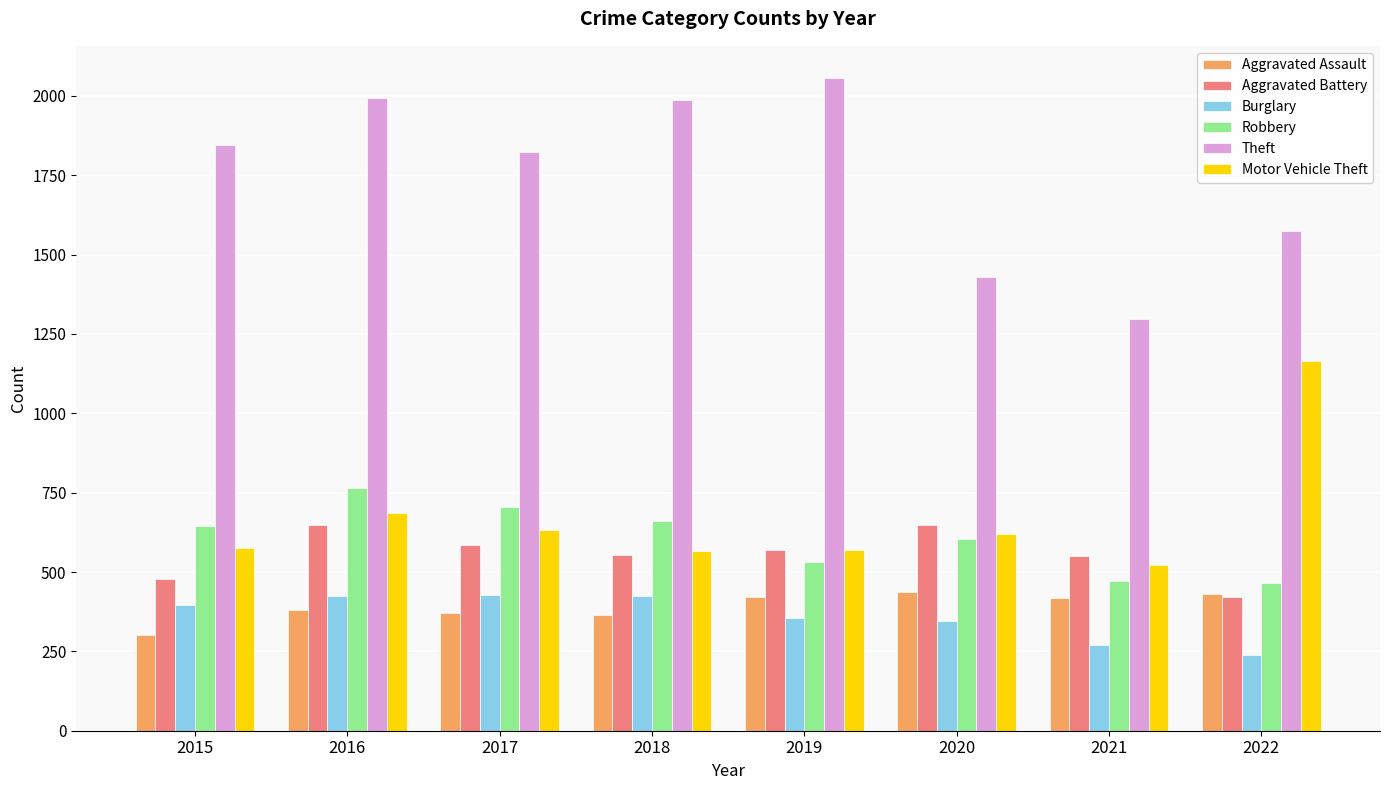

Read the Burglary value at 2018.

424